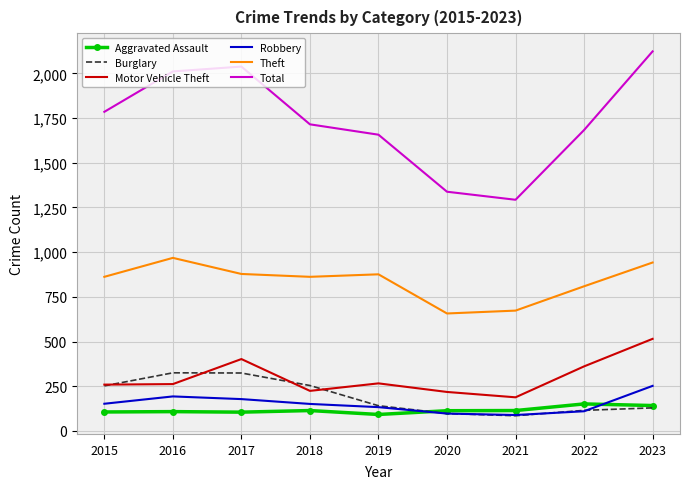

What is the highest value of the Robbery series?

252